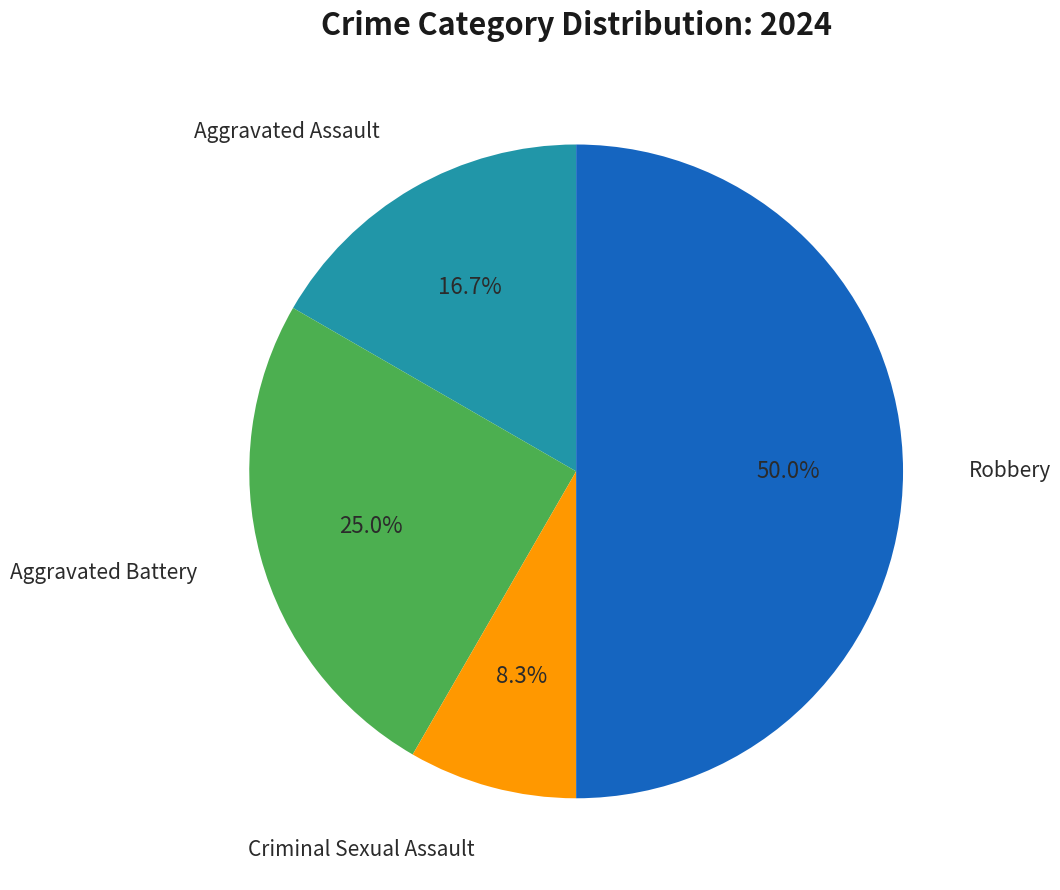

Which slice is the largest?

Robbery